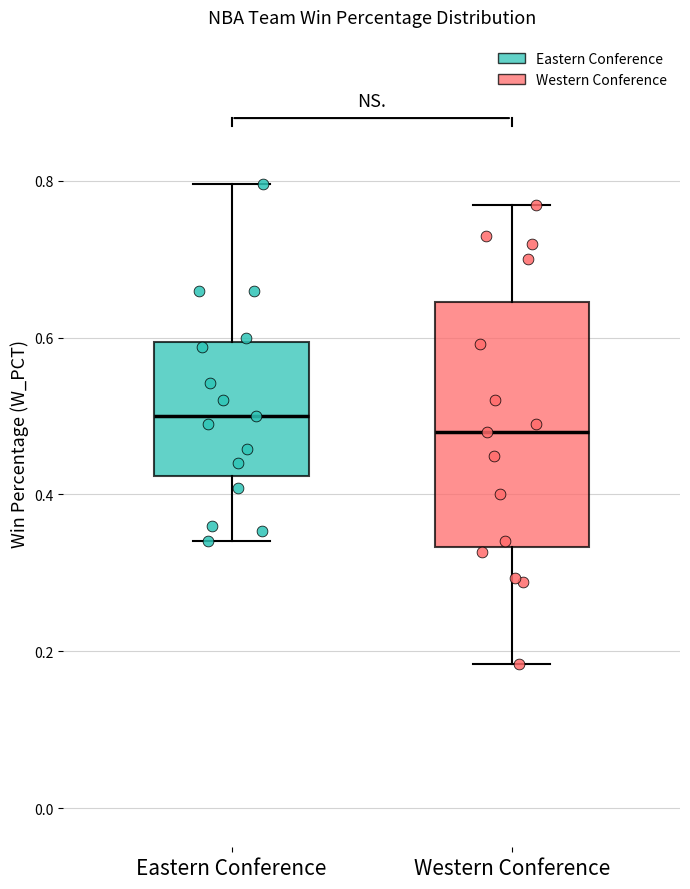

Which box has the lowest median line?

Western Conference